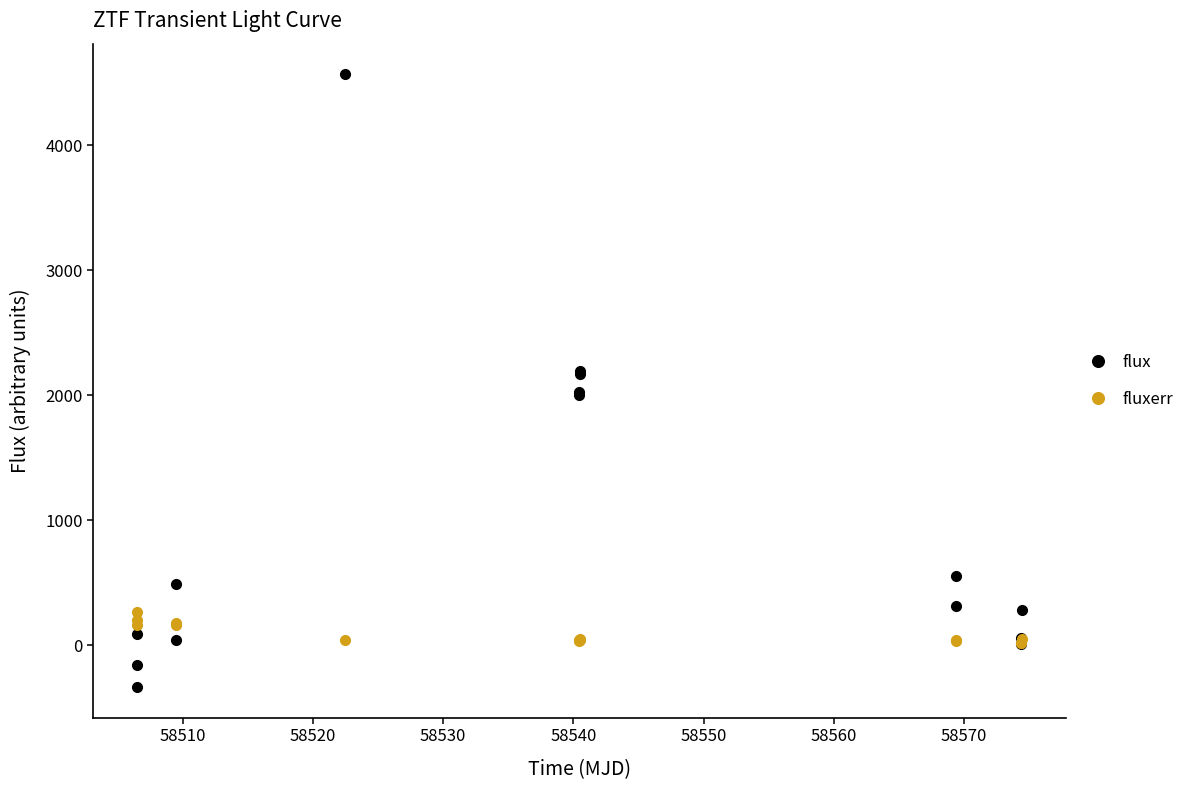

Which series has the largest total across all categories?

flux